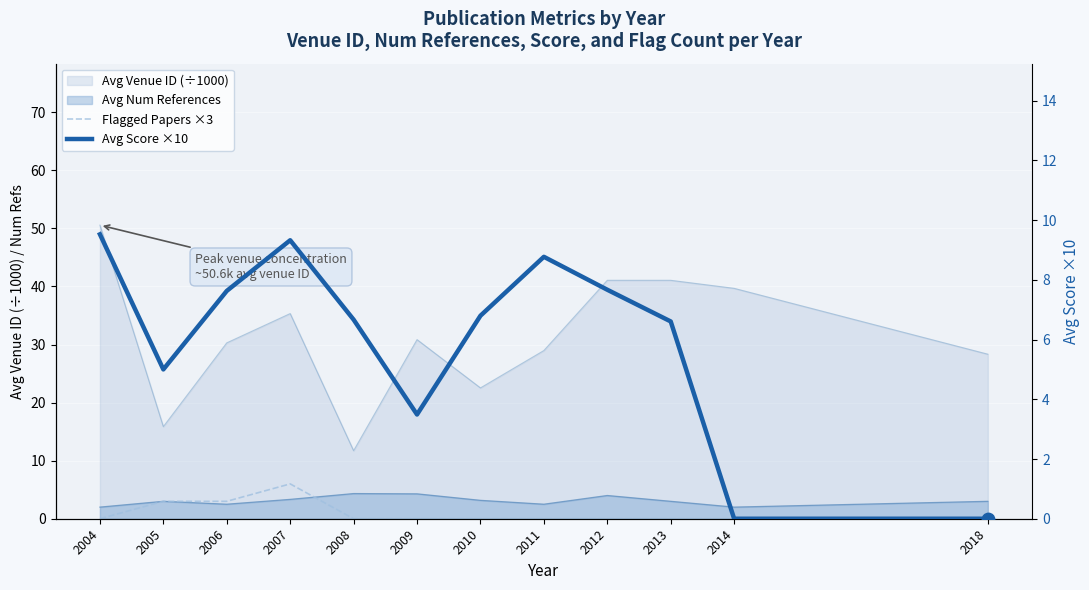

Which series has the largest Y range (max minus min)?

Avg Score ×10